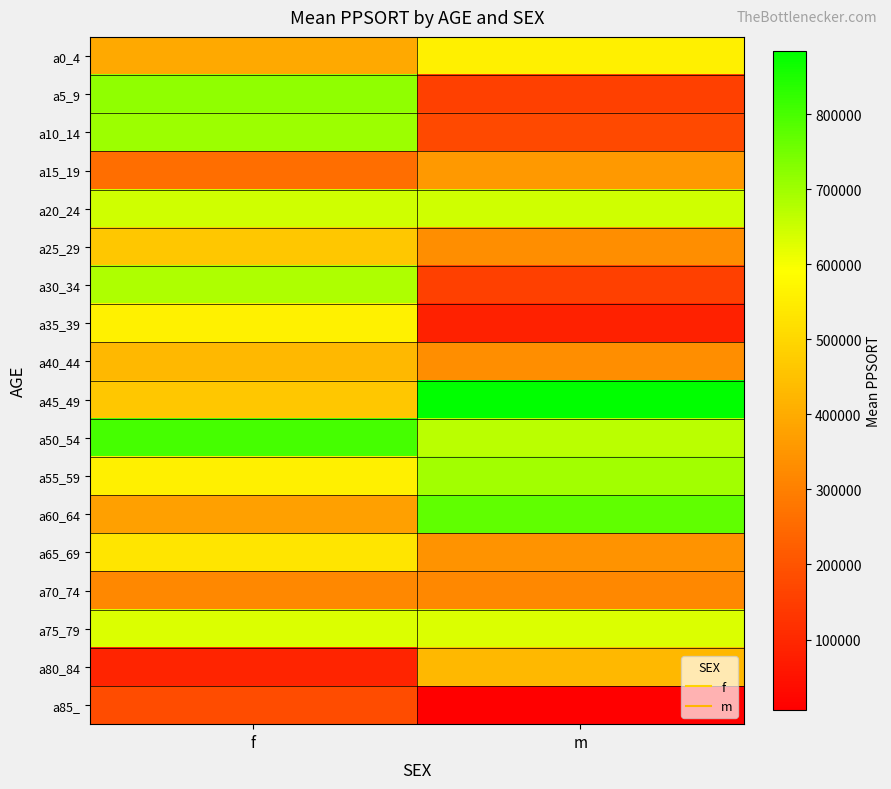

What is the total value across all series at m?

7553707